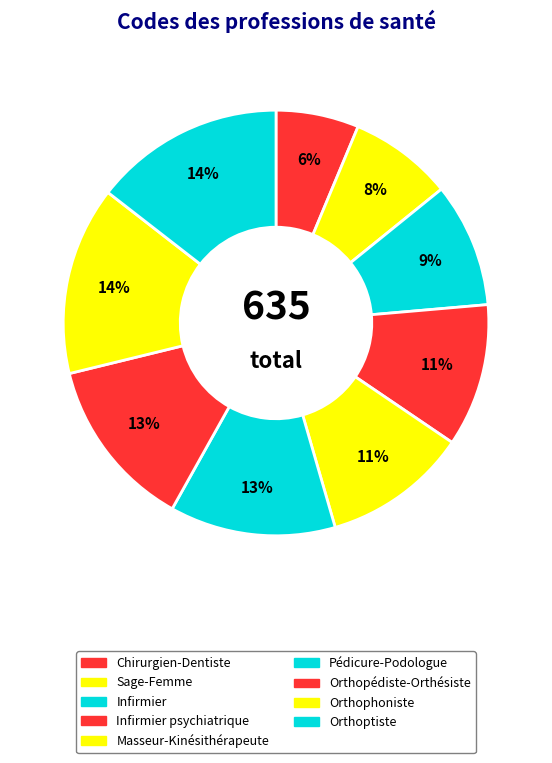

To the nearest percent, what percentage of the pie is Infirmier psychiatrique?

11%